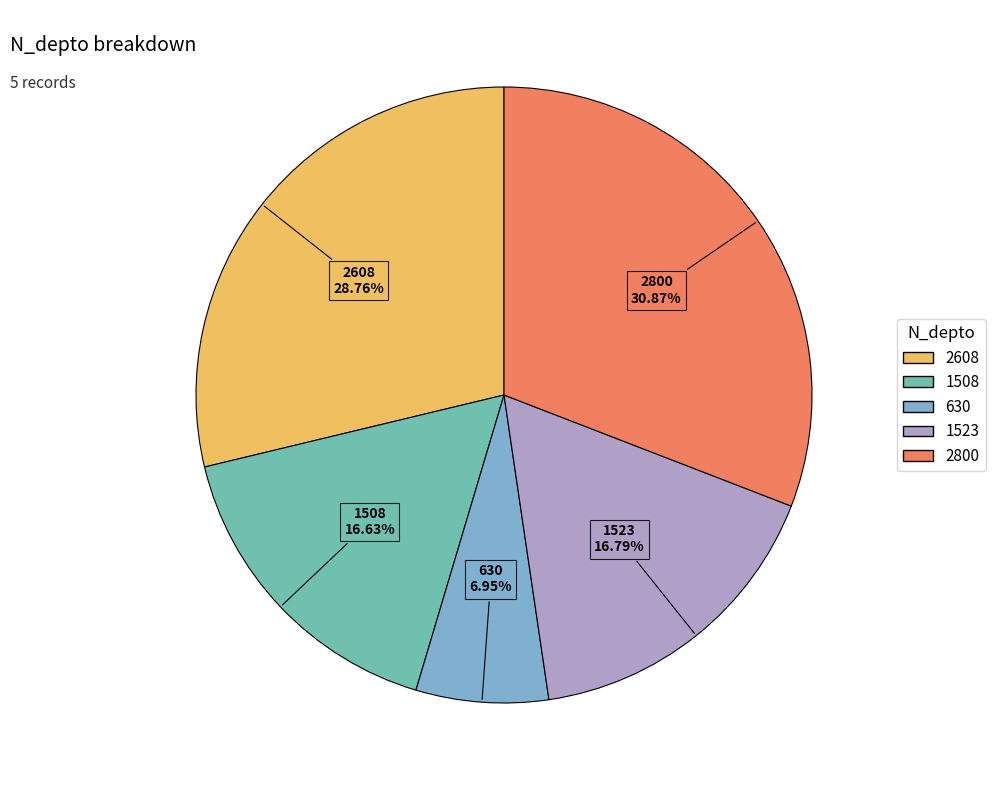

Is 2800 the majority of the pie?

No